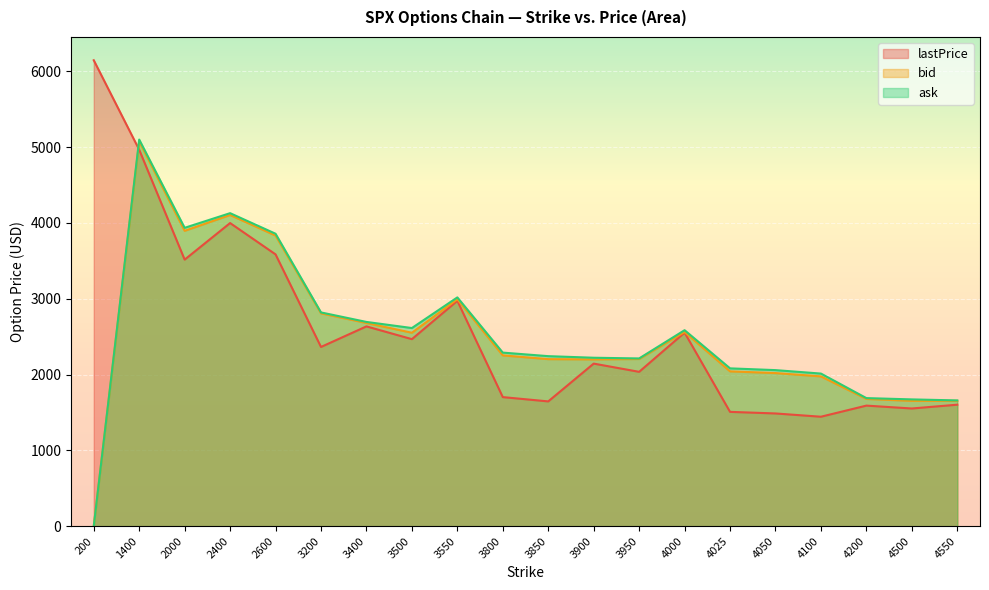

What are all the series names shown in the legend?

lastPrice, bid, ask